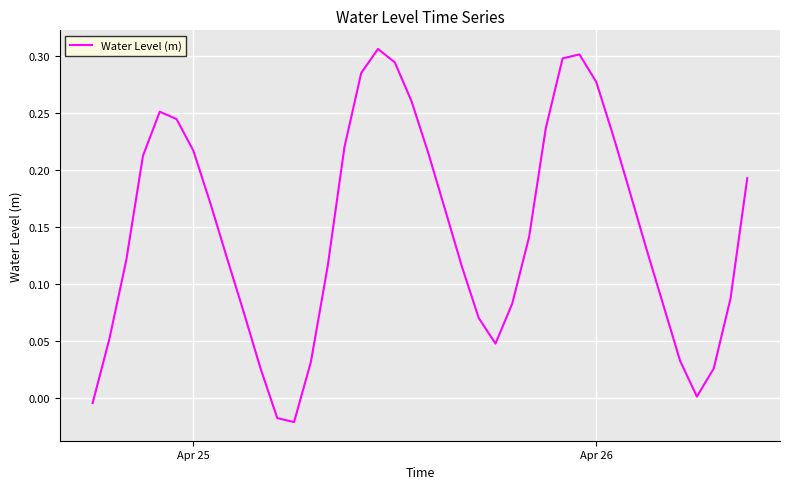

How many lines are shown in the chart?

1